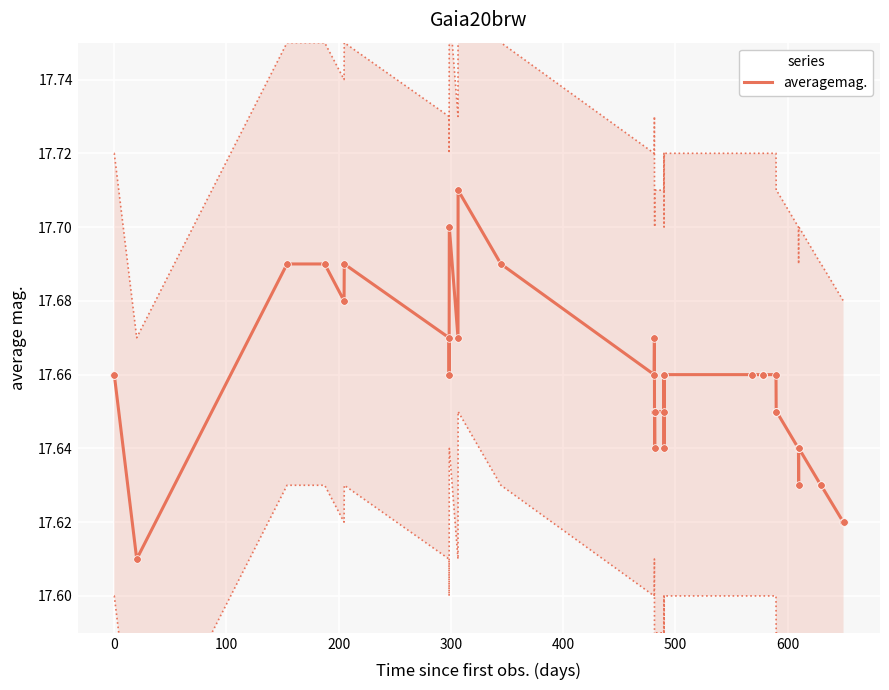

Which has a higher value, −100 or 300?

300